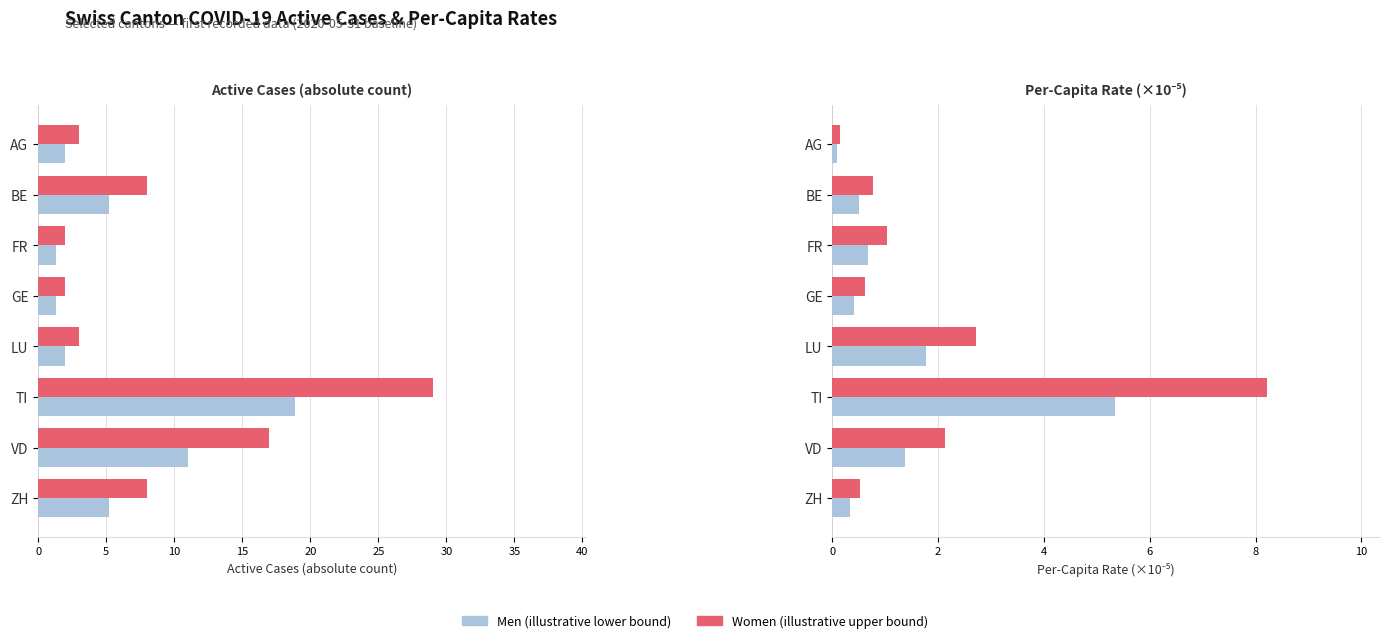

How many distinct data groups are displayed?

2